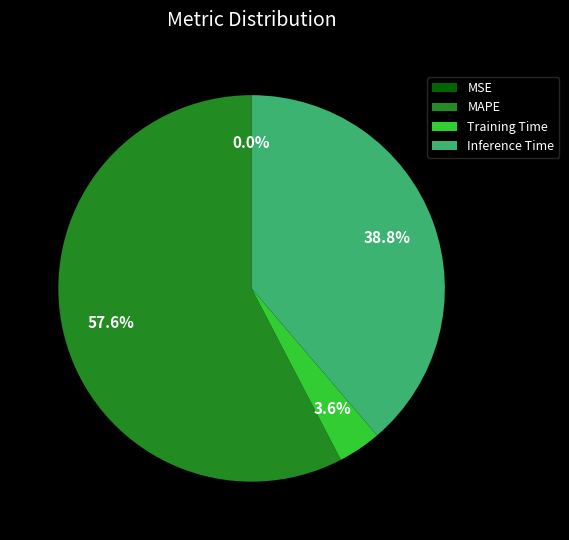

What percentage is the Training Time slice, to the nearest percent?

4%